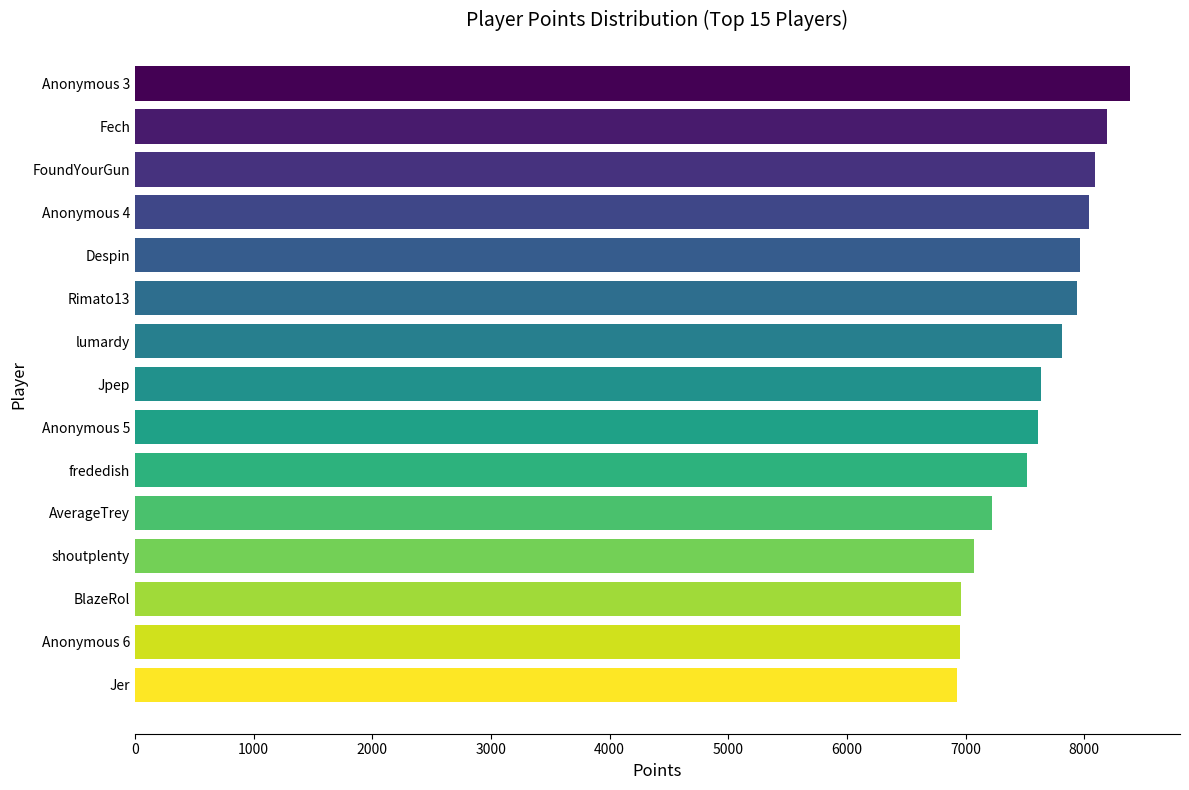

What value does the data have at Fech?

8189